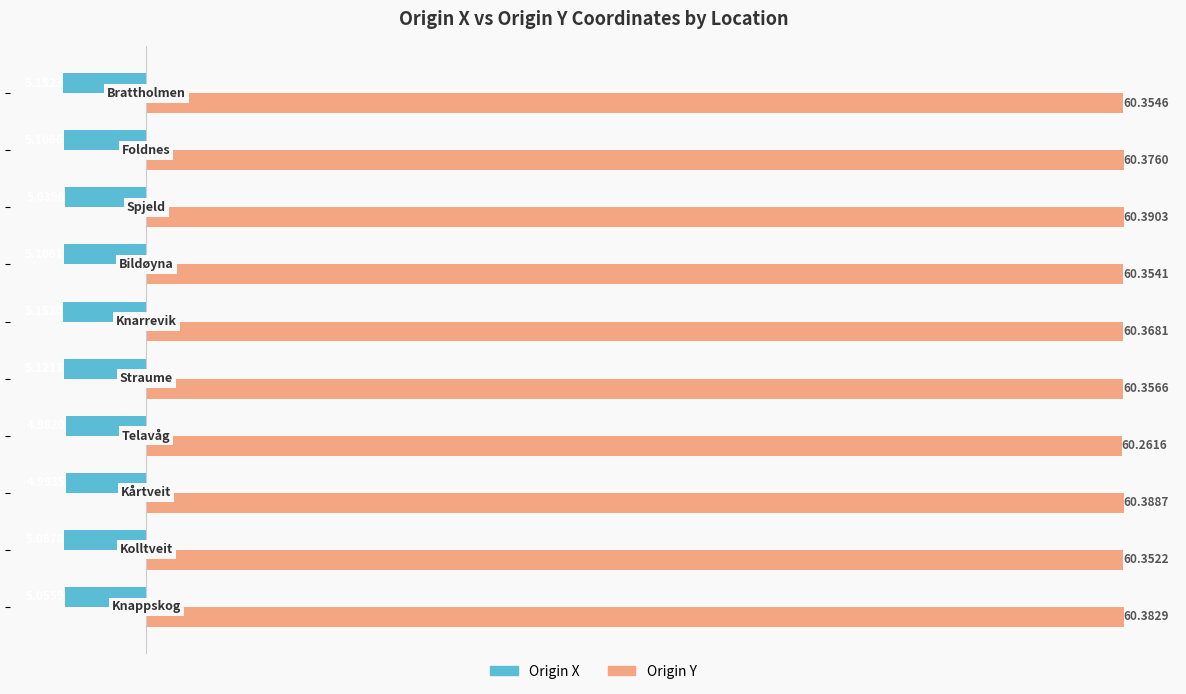

At how many categories does at least one series exceed 12?

10